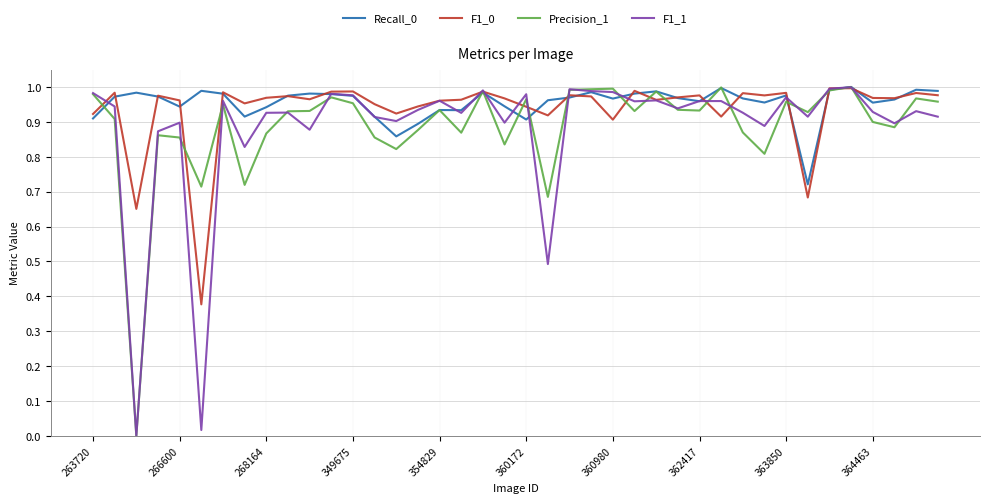

How many intersections are there between Precision_1 and F1_0?

17